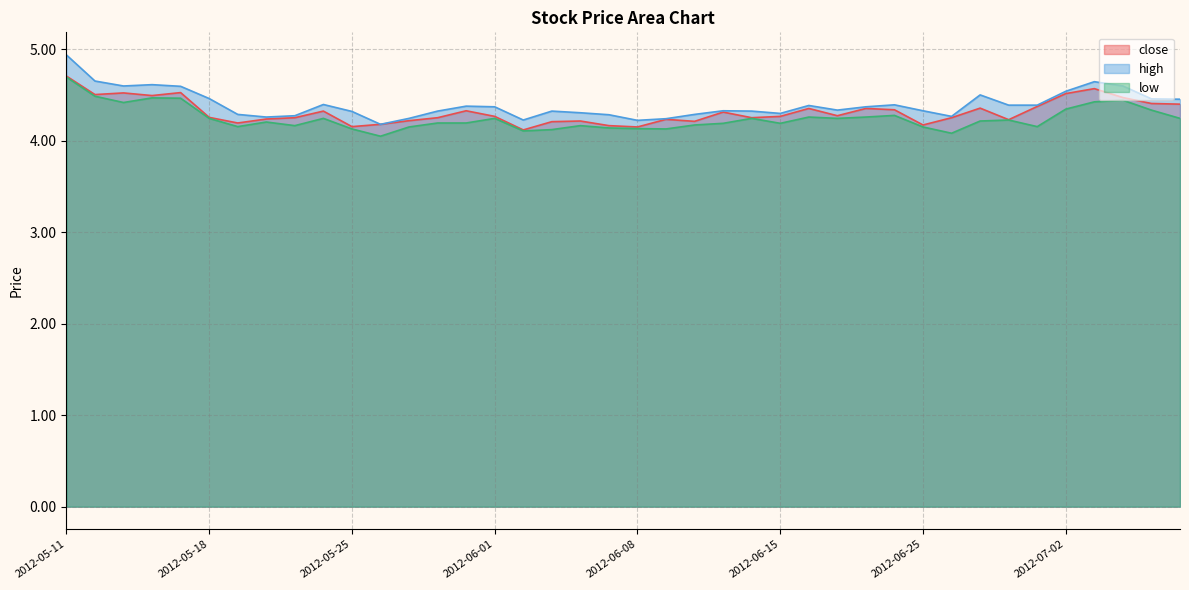

How many interior local valleys does the high series have?

8